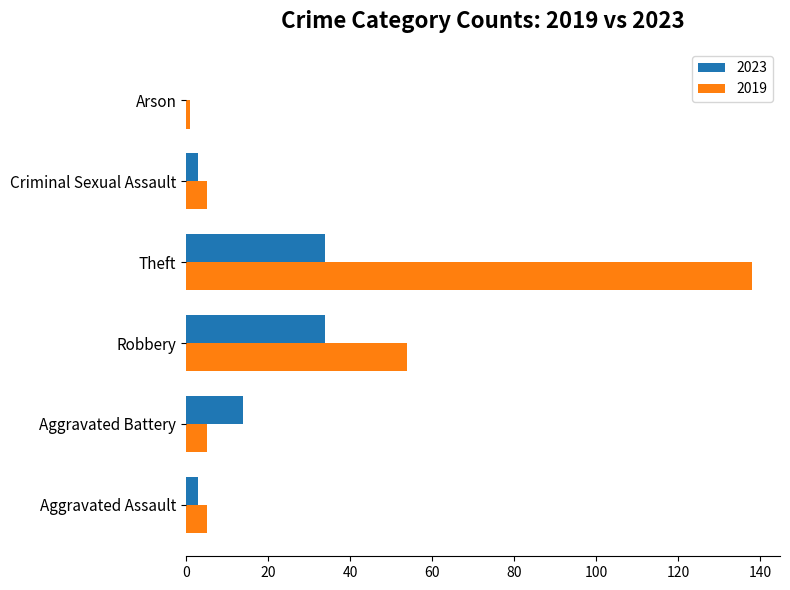

What is the difference between the 2019 values at Arson and Criminal Sexual Assault?

4